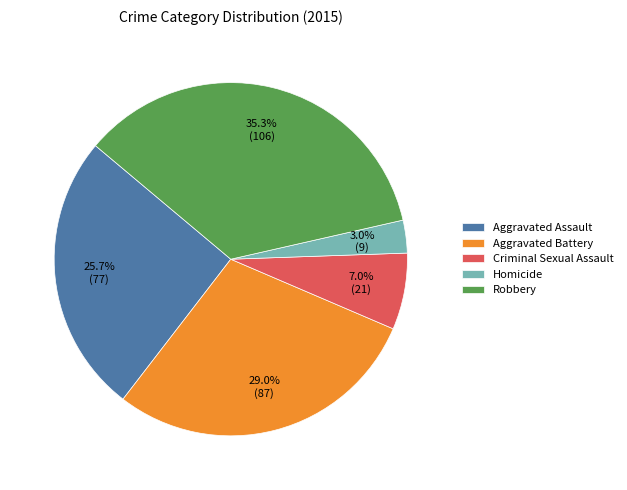

How many segments does this pie chart have?

5